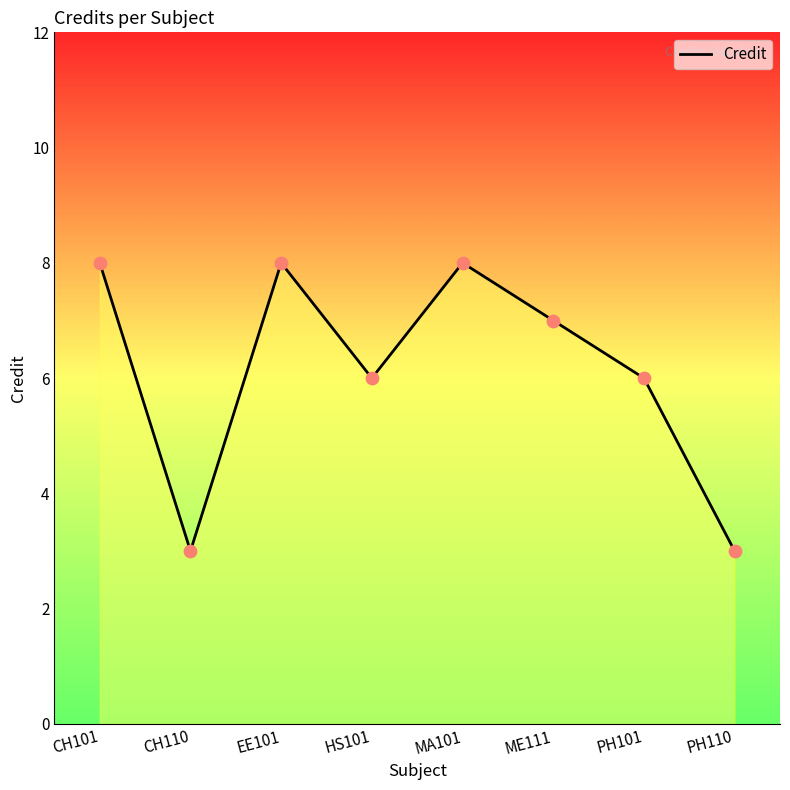

Which has a higher value, PH101 or CH101?

CH101